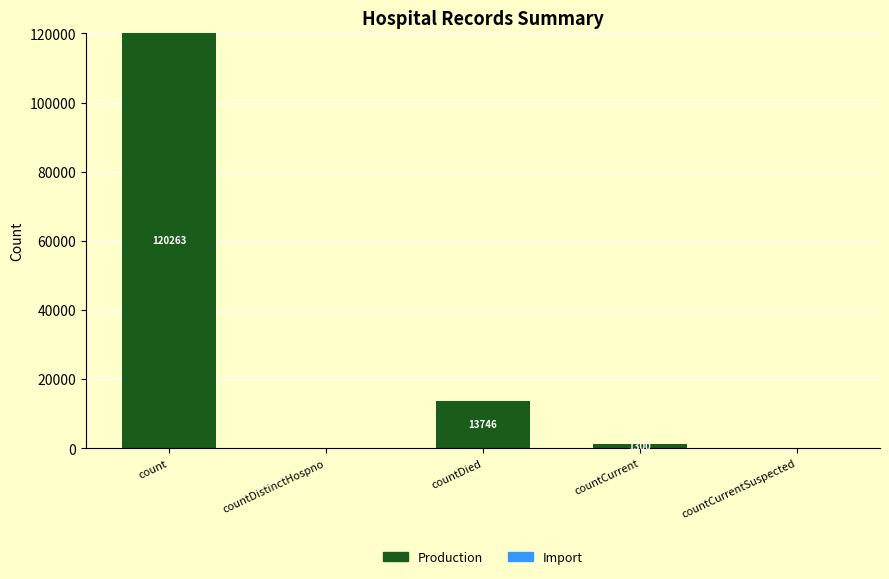

At which category does the chart reach its peak across all series?

count